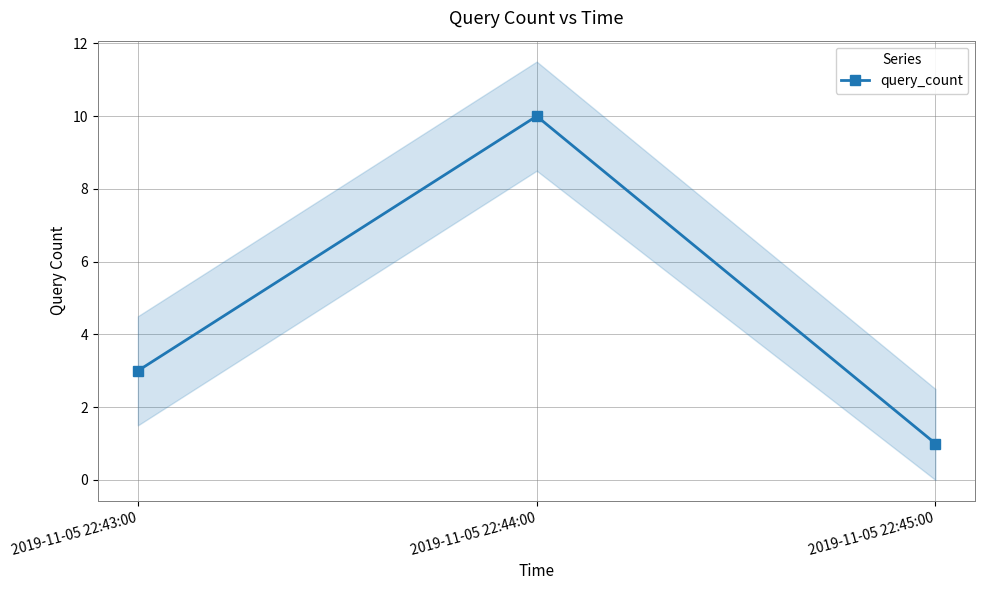

What is the smallest value displayed?

1